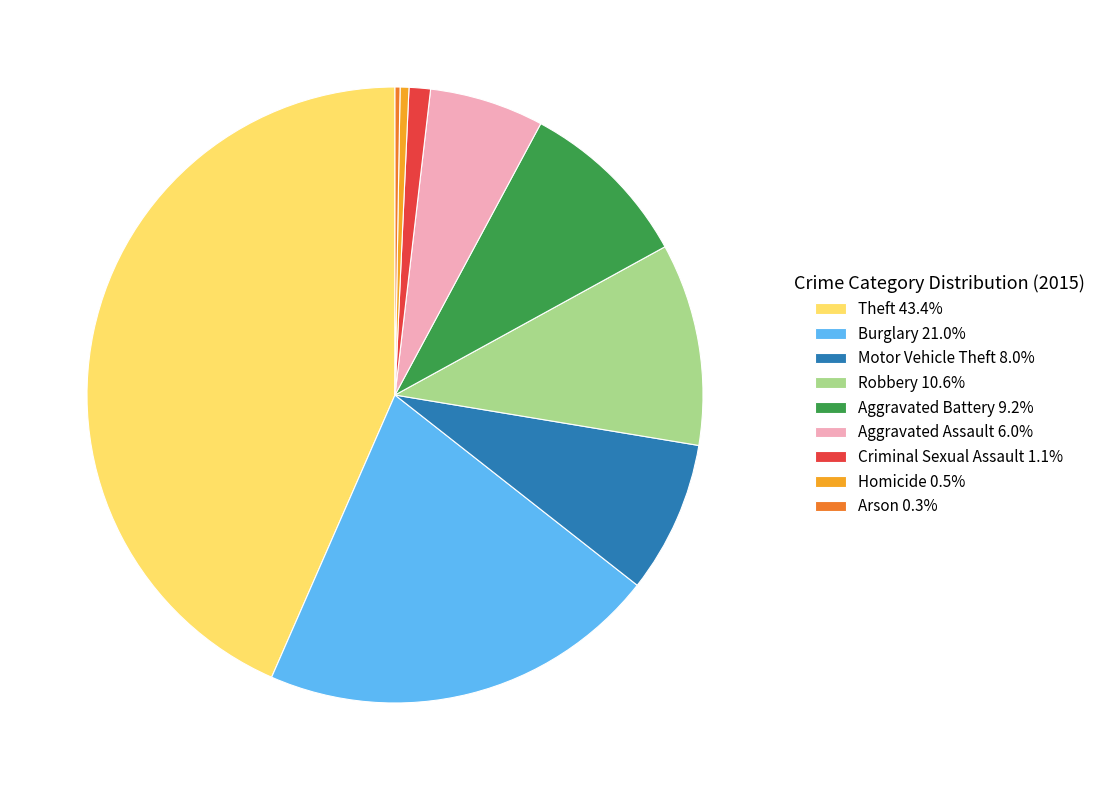

Combined, do Motor Vehicle Theft 8.0% and Robbery 10.6% account for over 50%?

No